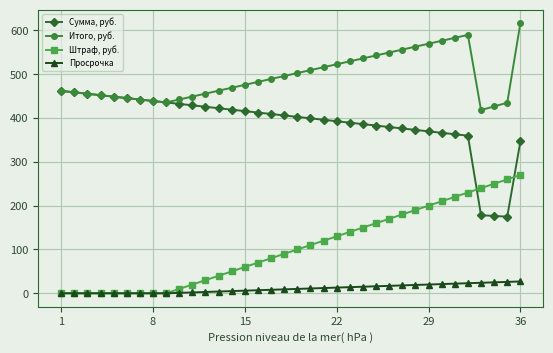

Rank the series by their average value, from highest to lowest.

Итого, руб., Сумма, руб., Штраф, руб., Просрочка